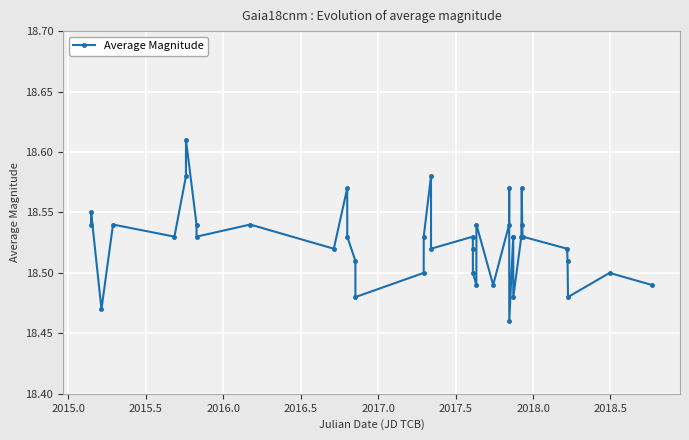

What is the sum of all values?

741.0